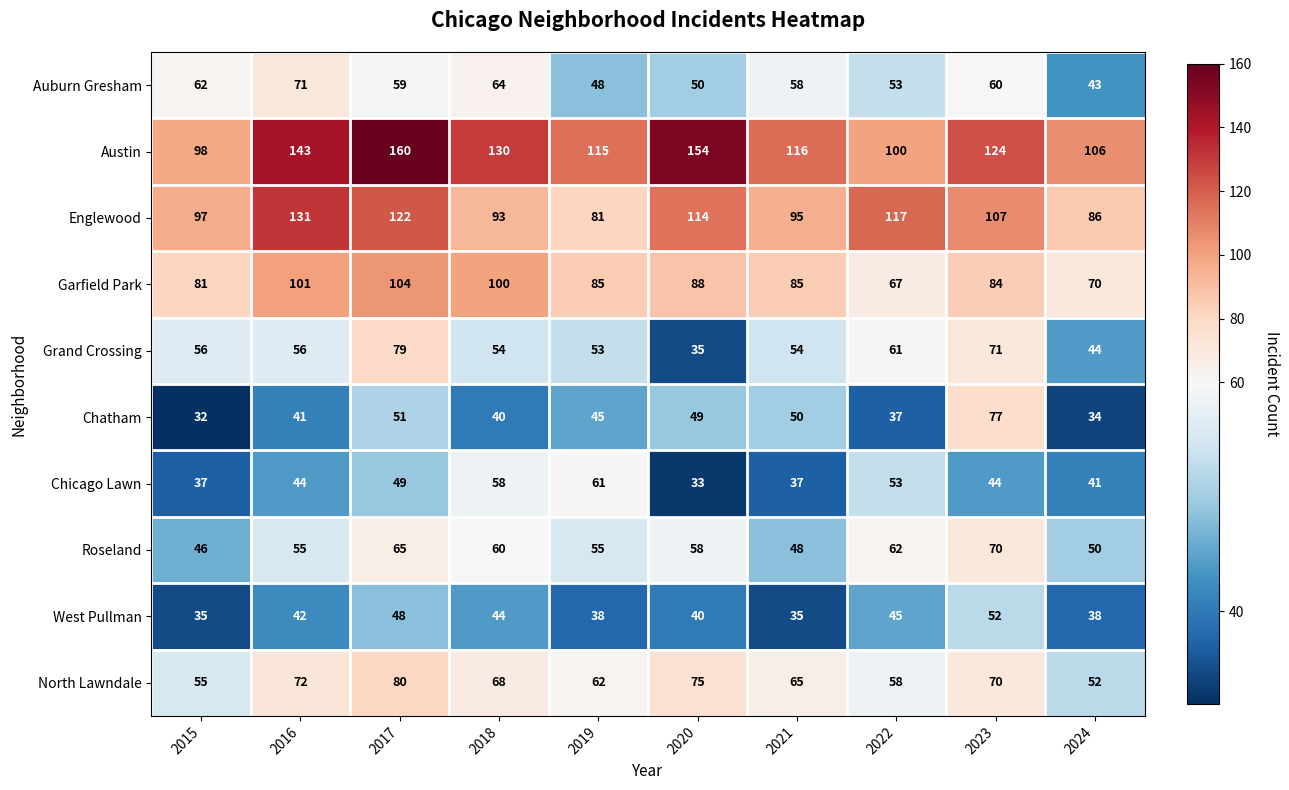

What is the sum of the Auburn Gresham values at 2016 and 2023?

131